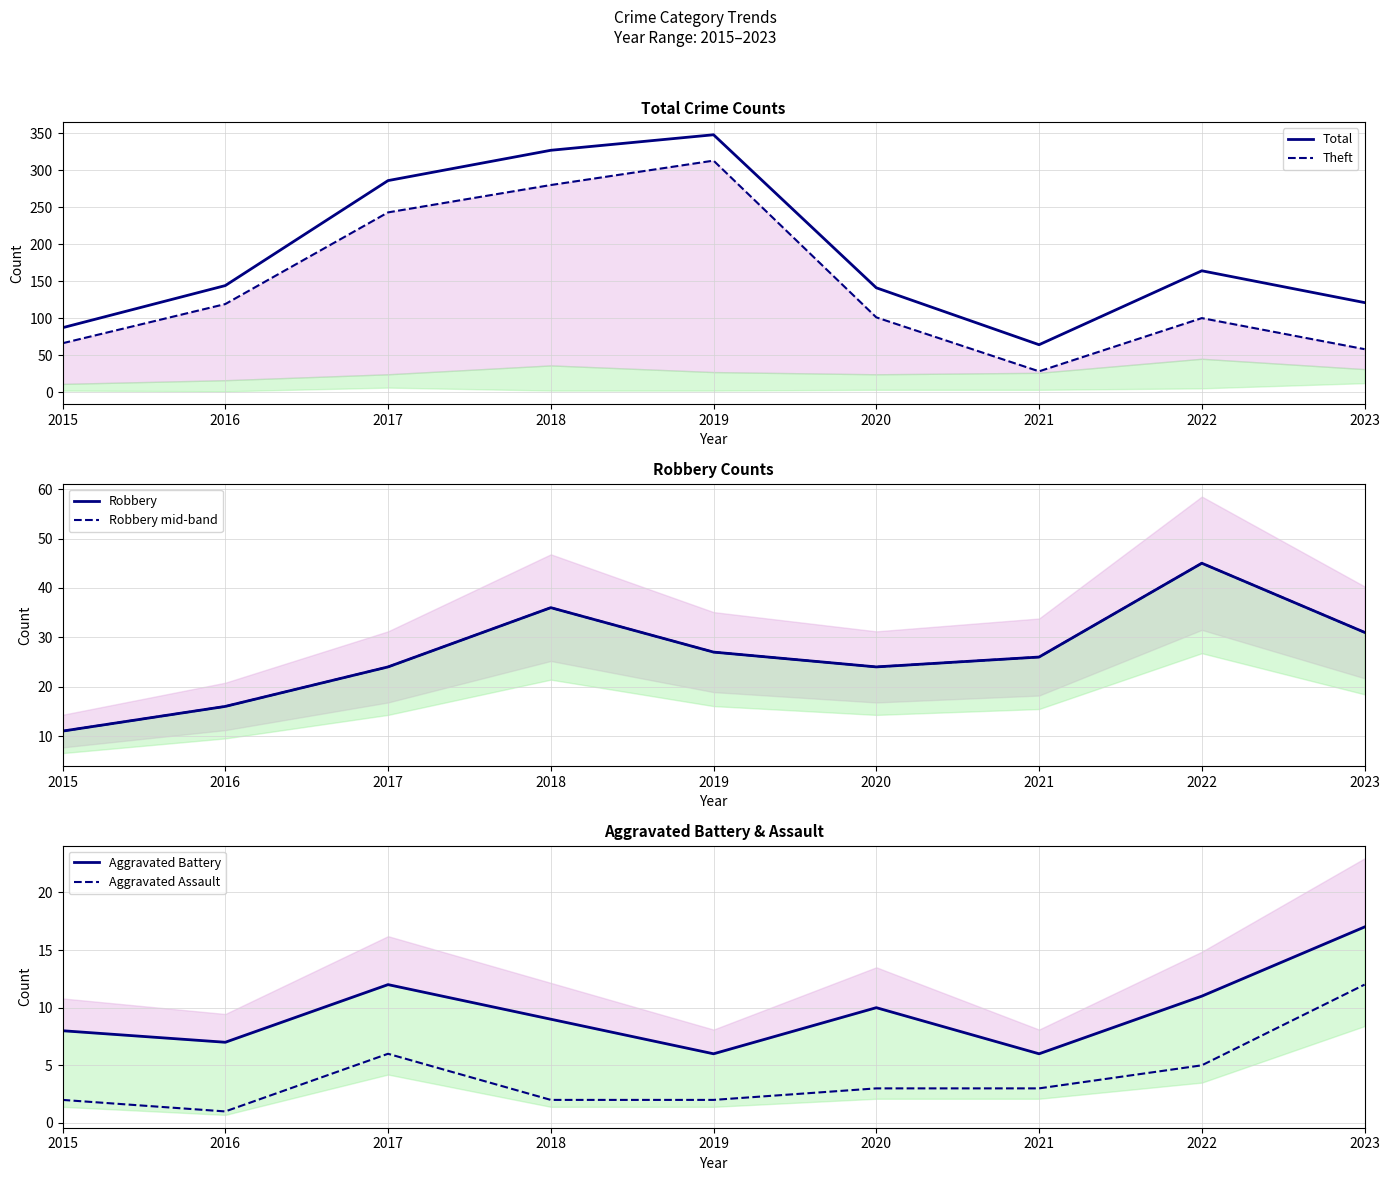

Which series has the largest range (max minus min)?

Theft